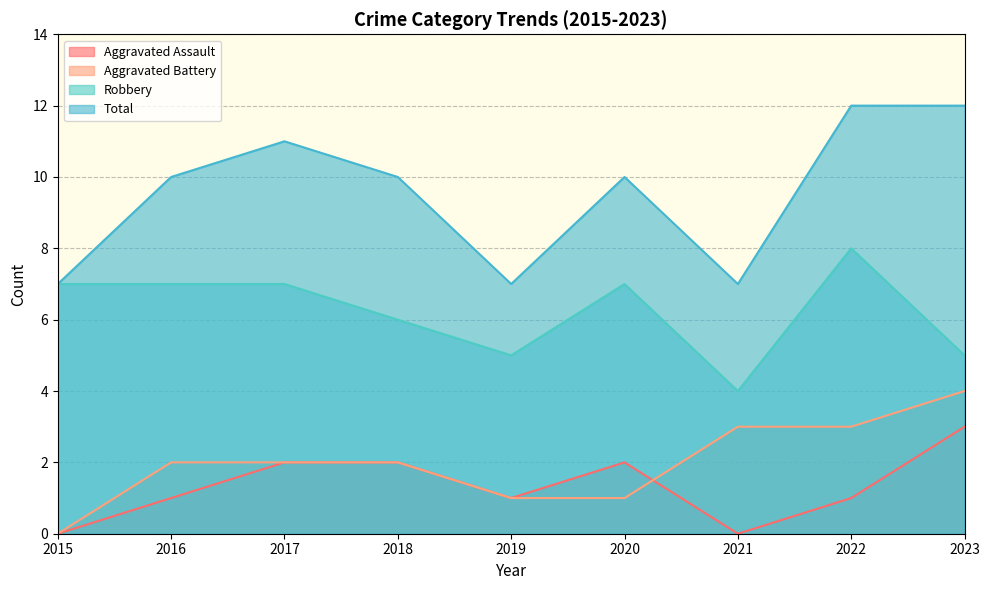

Is the value of Total at 2018 greater than the value of Aggravated Assault at 2021?

Yes